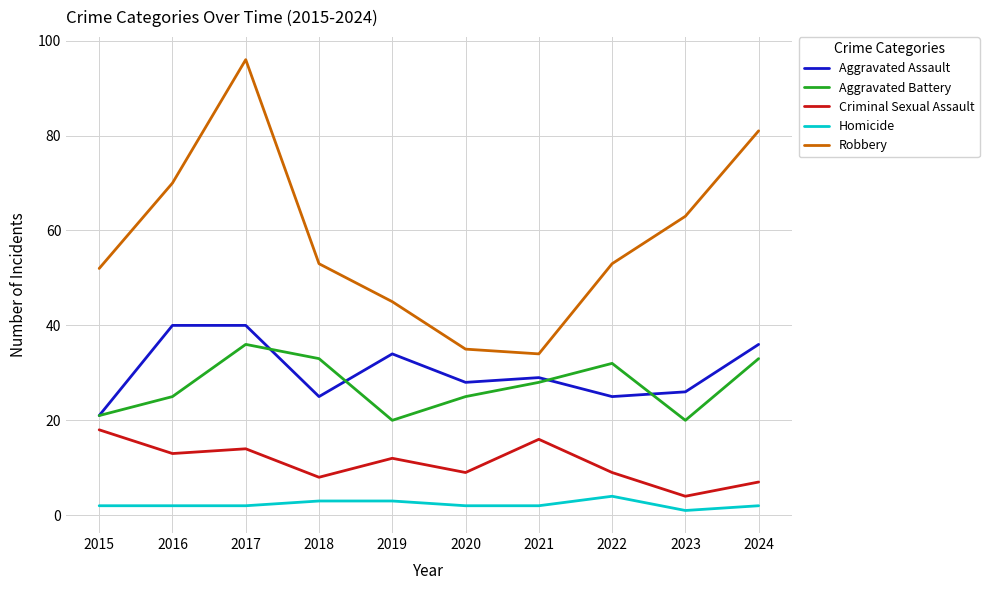

The Robbery series shows 45 at 2019. True or false?

True